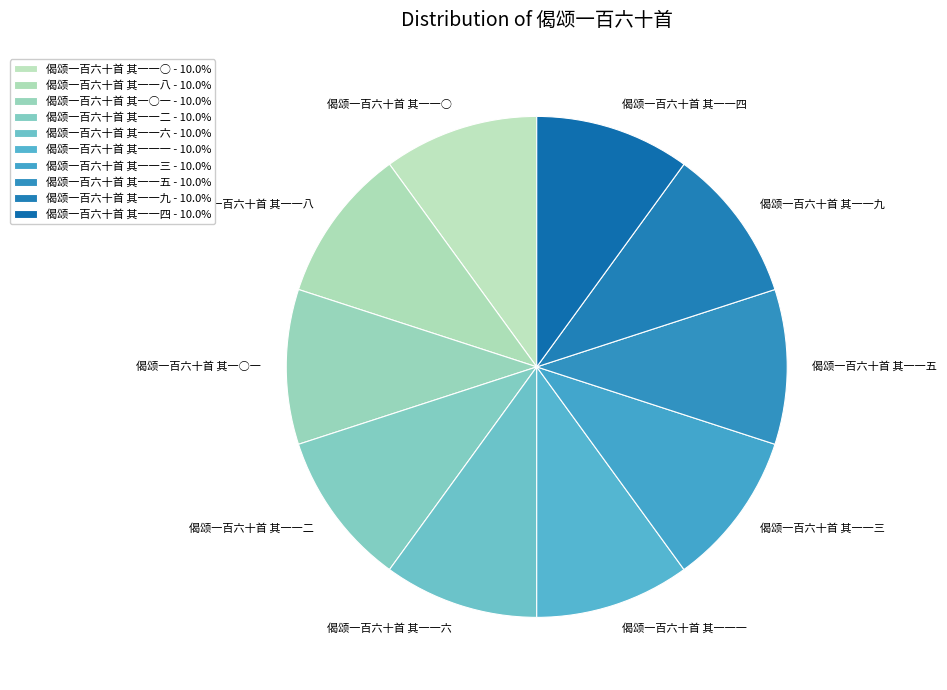

What is the ratio of the value at 偈颂一百六十首 其一一○ to the value at 偈颂一百六十首 其一一四?

1.0